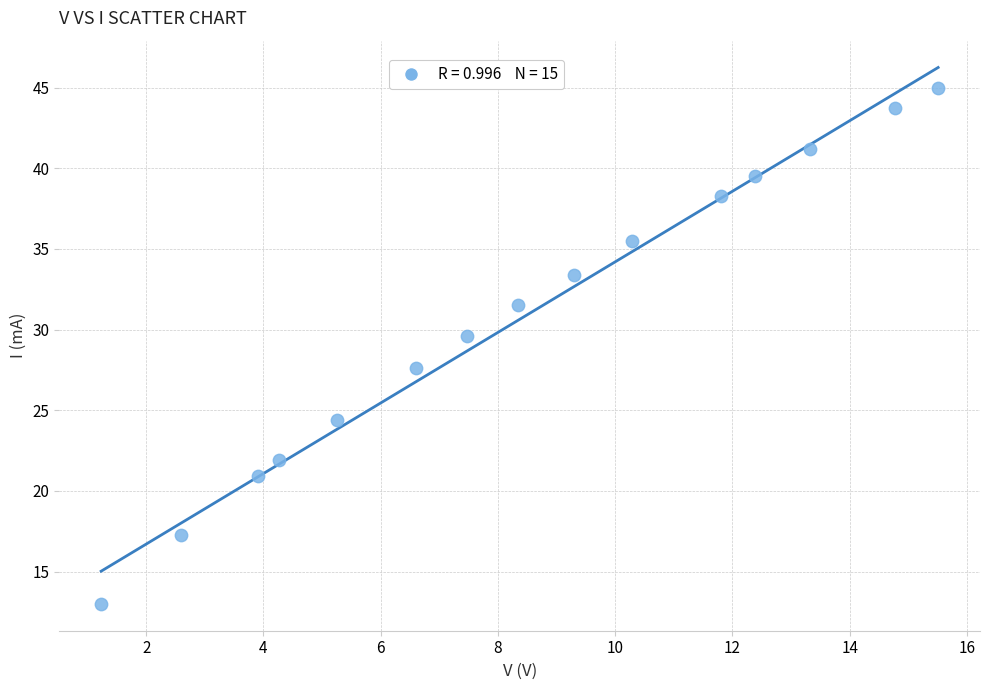

What Y value in the scatter plot is closest to 29?

29.6